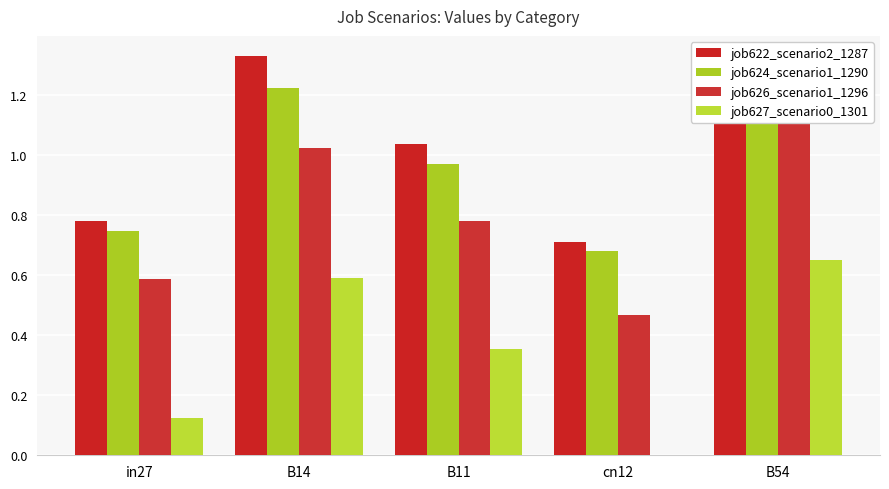

Which series has the largest range (max minus min)?

job626_scenario1_1296